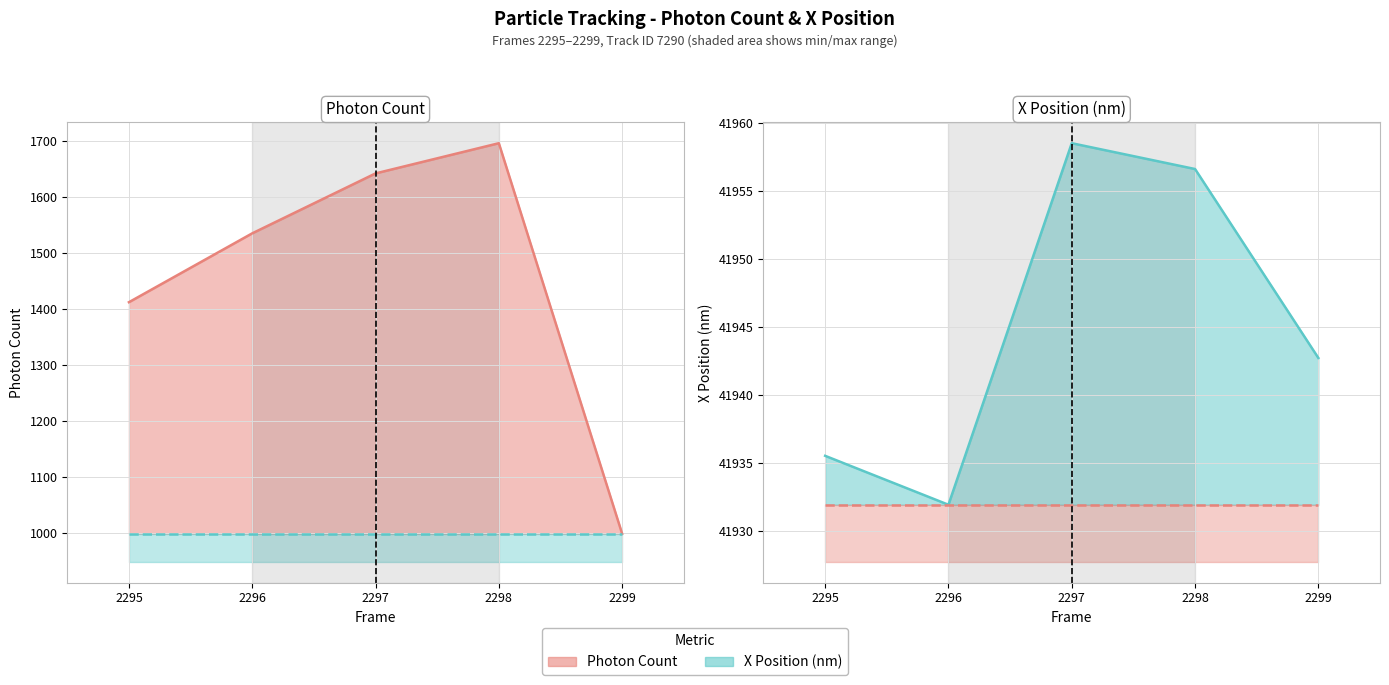

How many lines are shown in the chart?

2